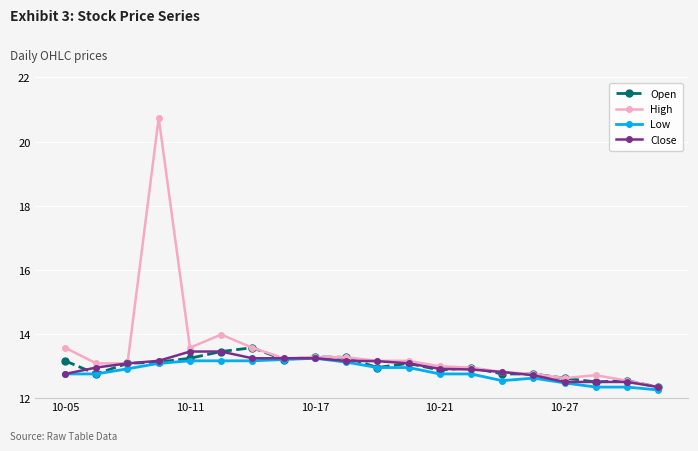

What is the value of the High point at the 1st from the left?

13.6